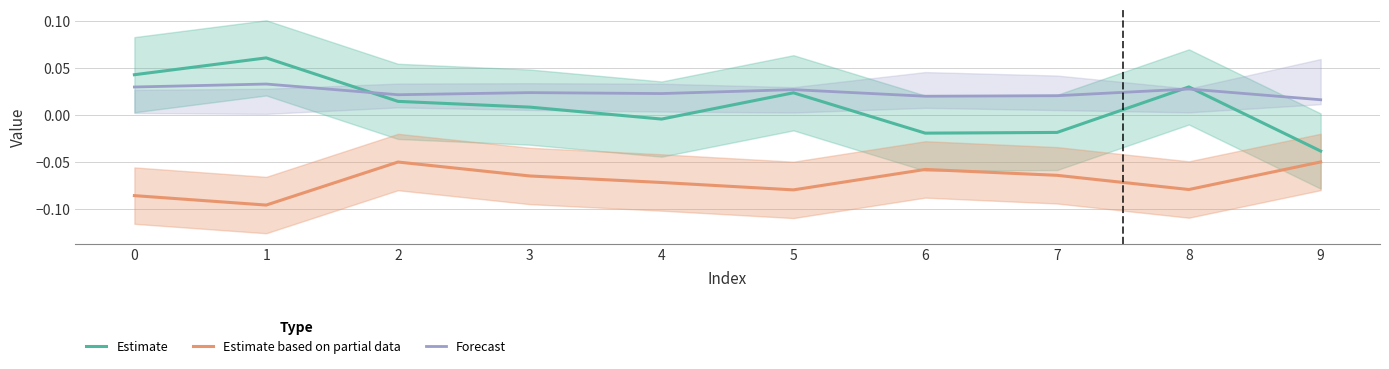

How many positive values does the Estimate series have?

6